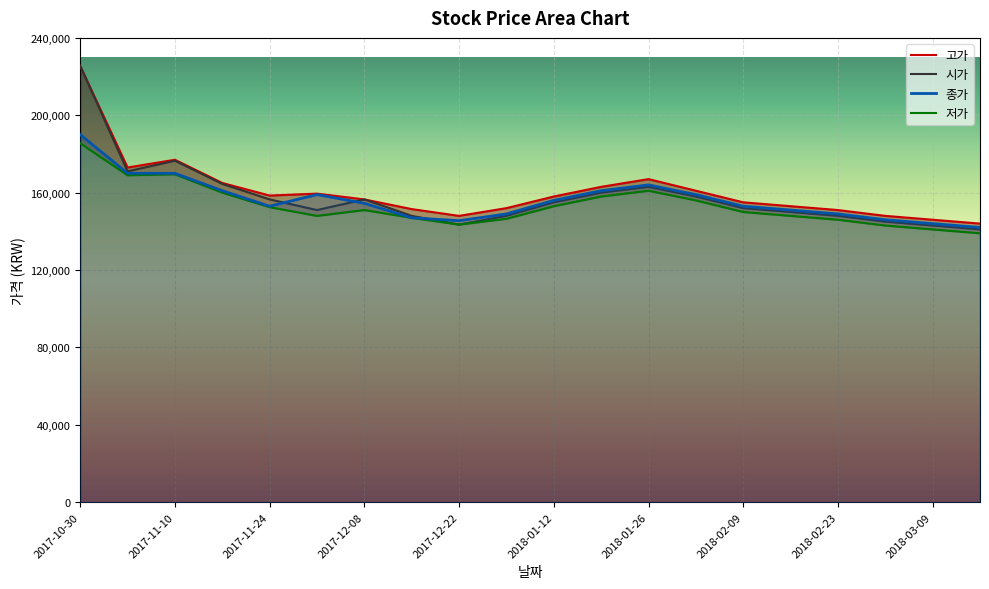

Is the value of 종가 at 2018-03-02 greater than the value of 저가 at 2018-02-09?

No